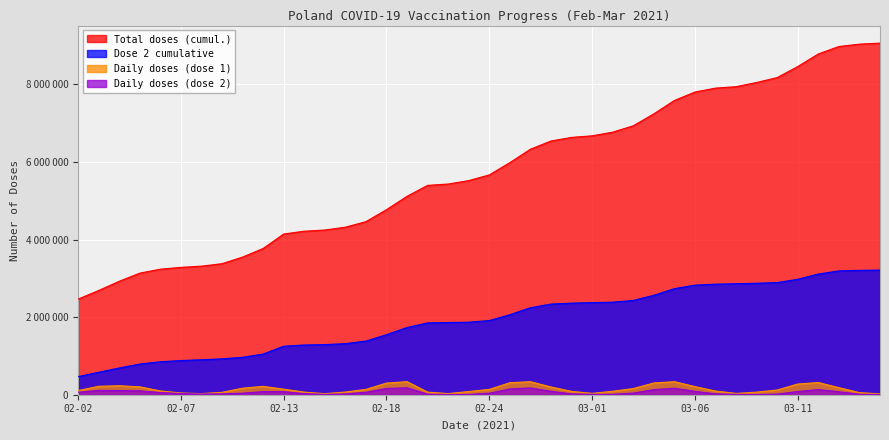

What is the difference between the highest and lowest values at 02-09?

3354134